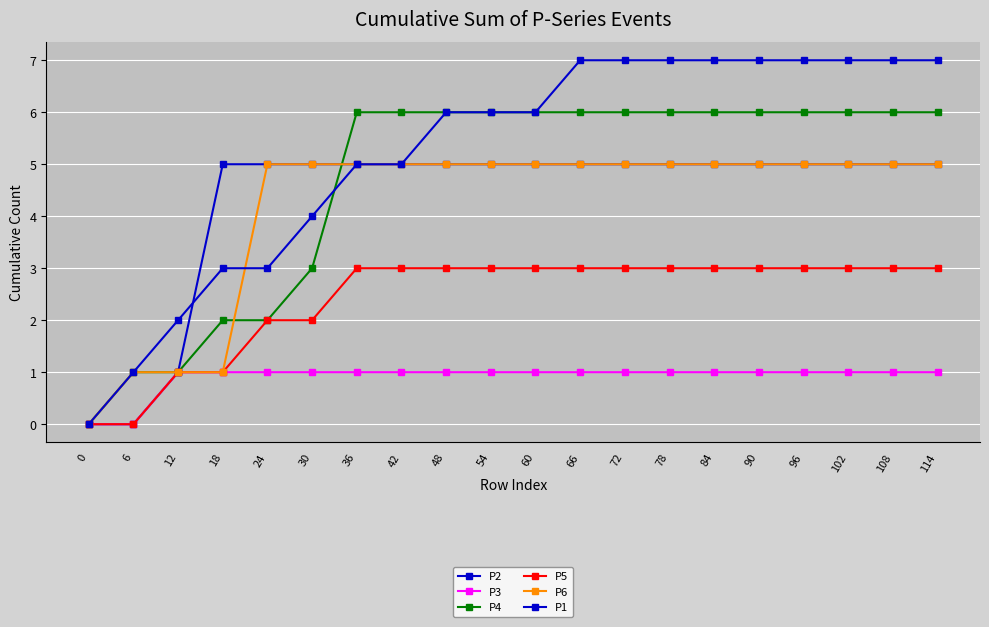

What is the value of the P5 point at the 18th from the left?

3